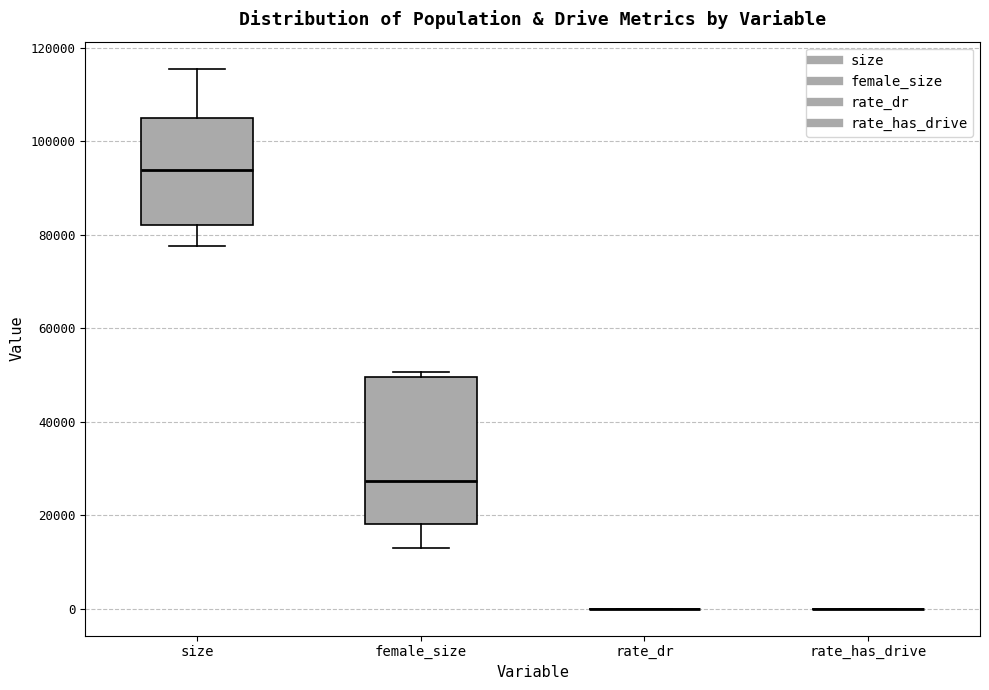

Which box is the tallest, from its lower edge to its upper edge?

female_size